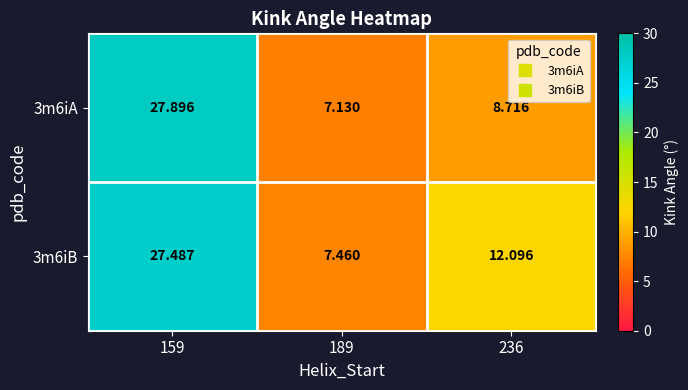

Reading left to right, list all the values displayed in this chart.

3m6iA: 159=27.9	189=7.1	236=8.7
3m6iB: 159=27.5	189=7.5	236=12.1